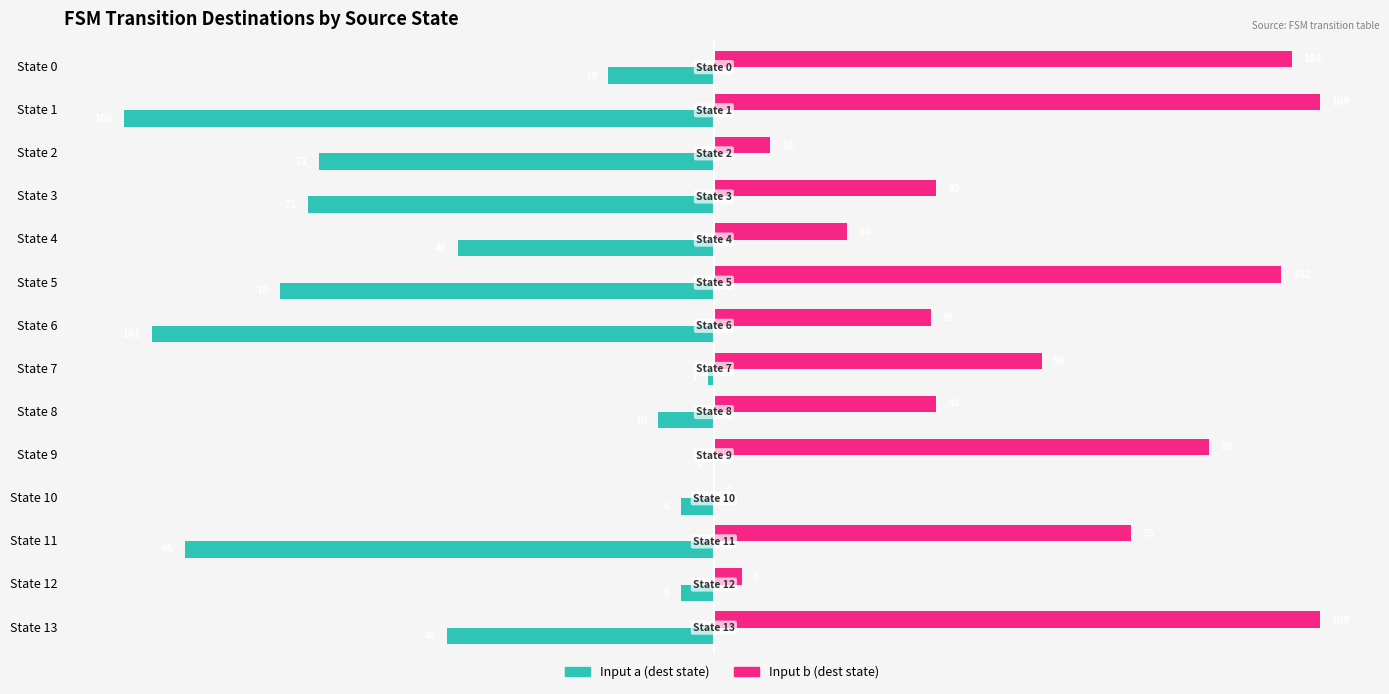

The Input a (dest state) series shows -10 at State 8. True or false?

True